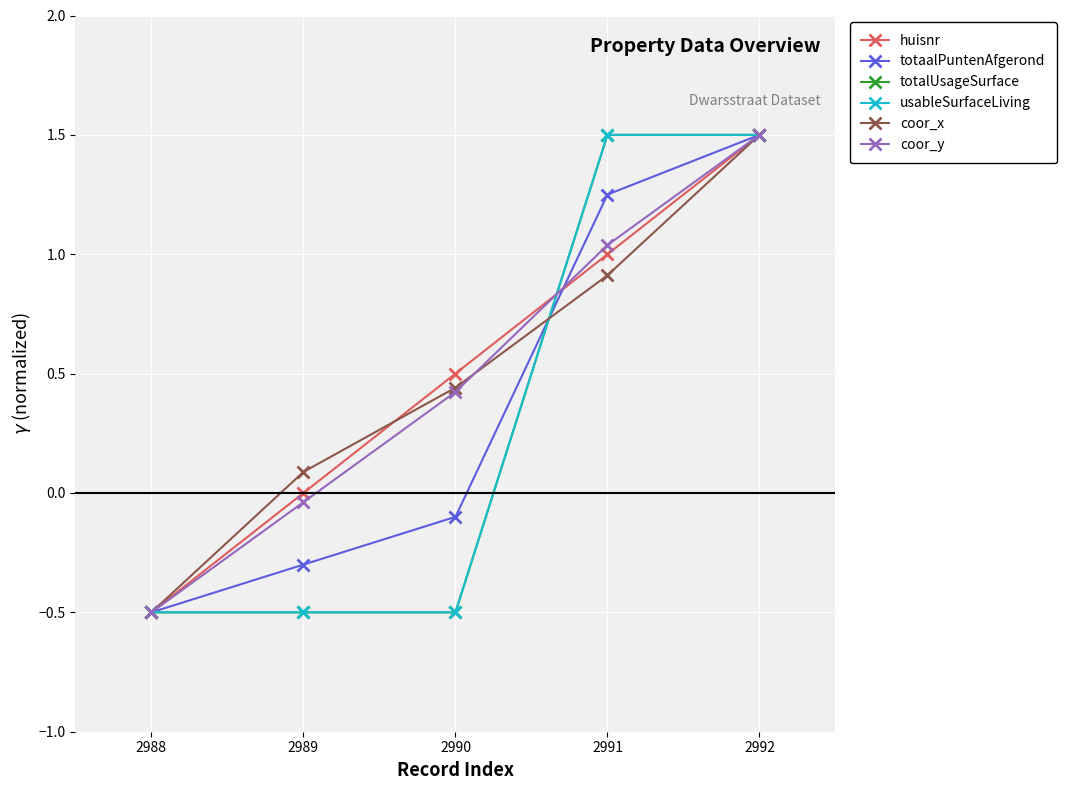

What is the value of the usableSurfaceLiving point at the 5th from the left?

1.5